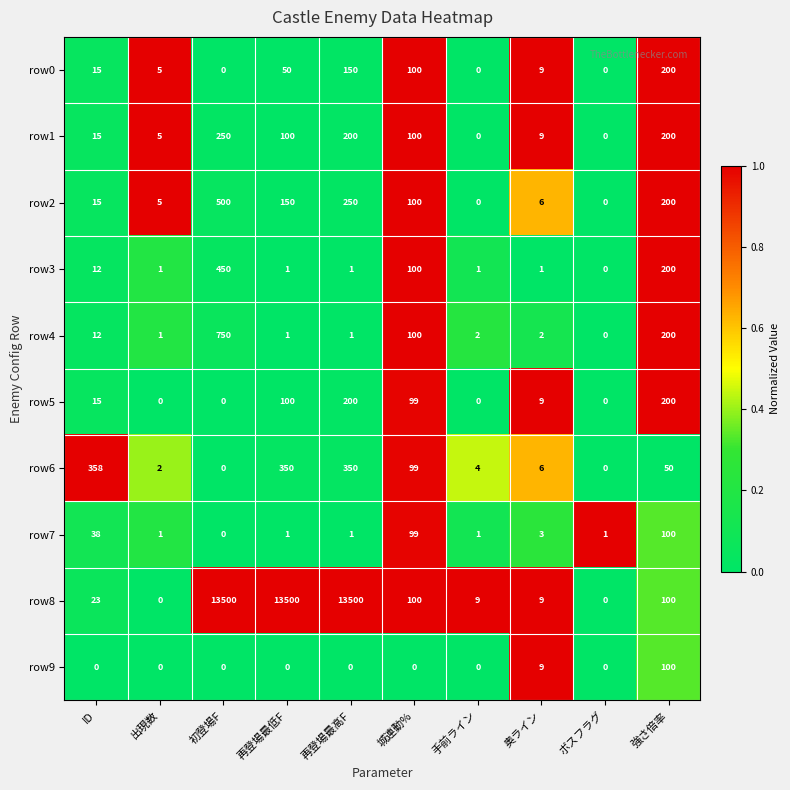

True or false: row7 has a value of 22 at 城連動%.

False